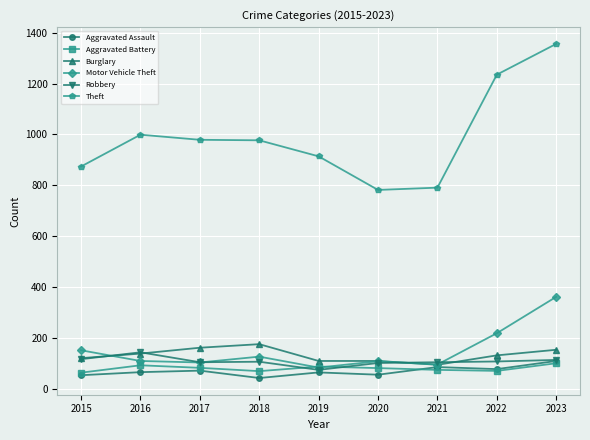

Which series ends up on top after the final intersection of Burglary and Robbery?

Burglary